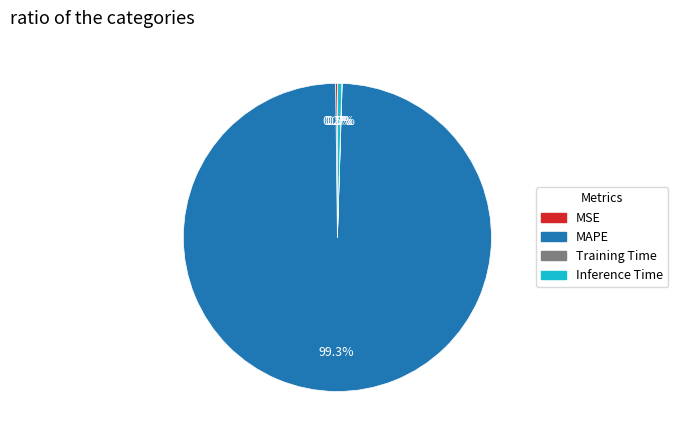

Is there a majority slice in this chart?

Yes